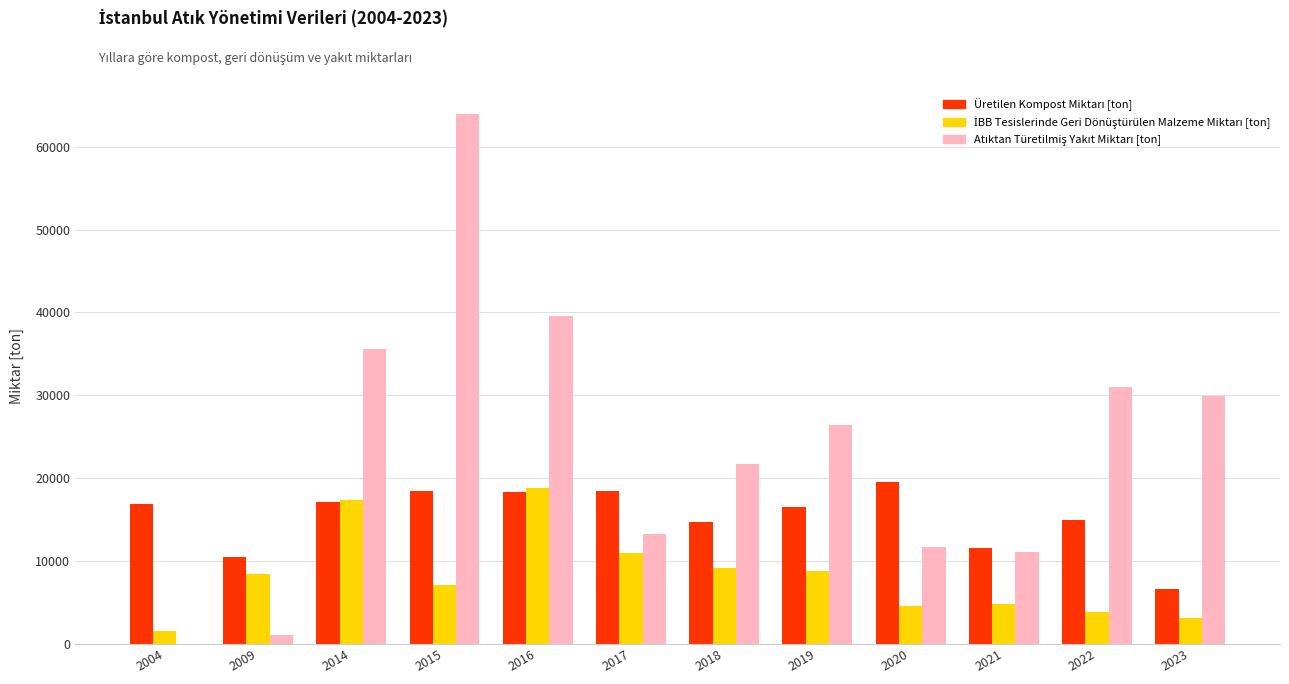

How many groups of bars are there?

12